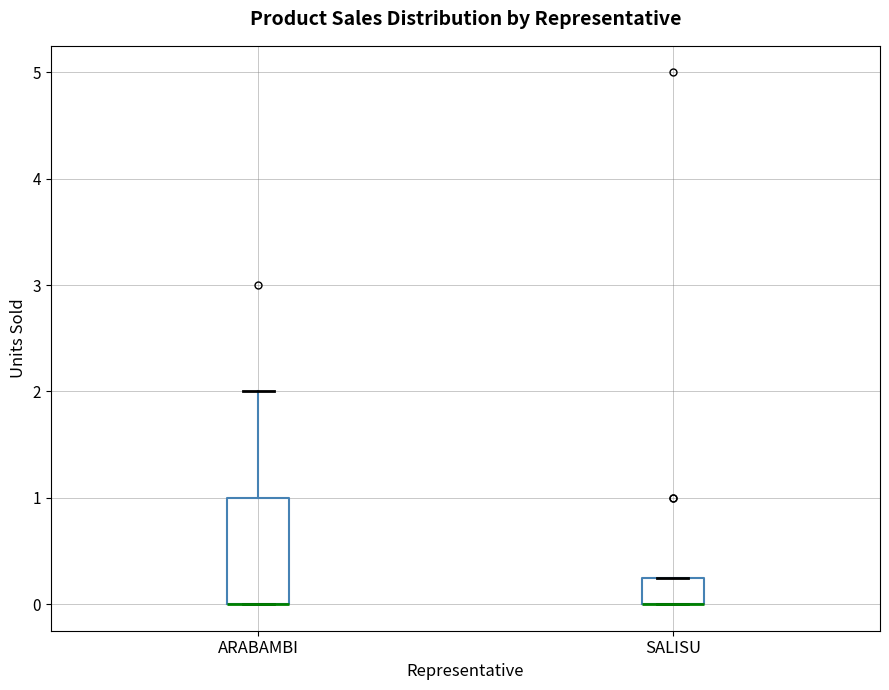

Reading left to right, transcribe this box plot: for each box, give where its median line is, the range the box spans, and where its two whiskers end, as read against the y-axis. The values are not printed on the chart, so give them approximately, as read against the axis.

ARABAMBI: median 0.0 (drawn on the box's lower edge), box 0.0 to 1.0, whiskers 0.0 to 2.0
SALISU: median 0.0 (drawn on the box's lower edge), box 0.0 to 0.3, whiskers 0.0 to 0.3